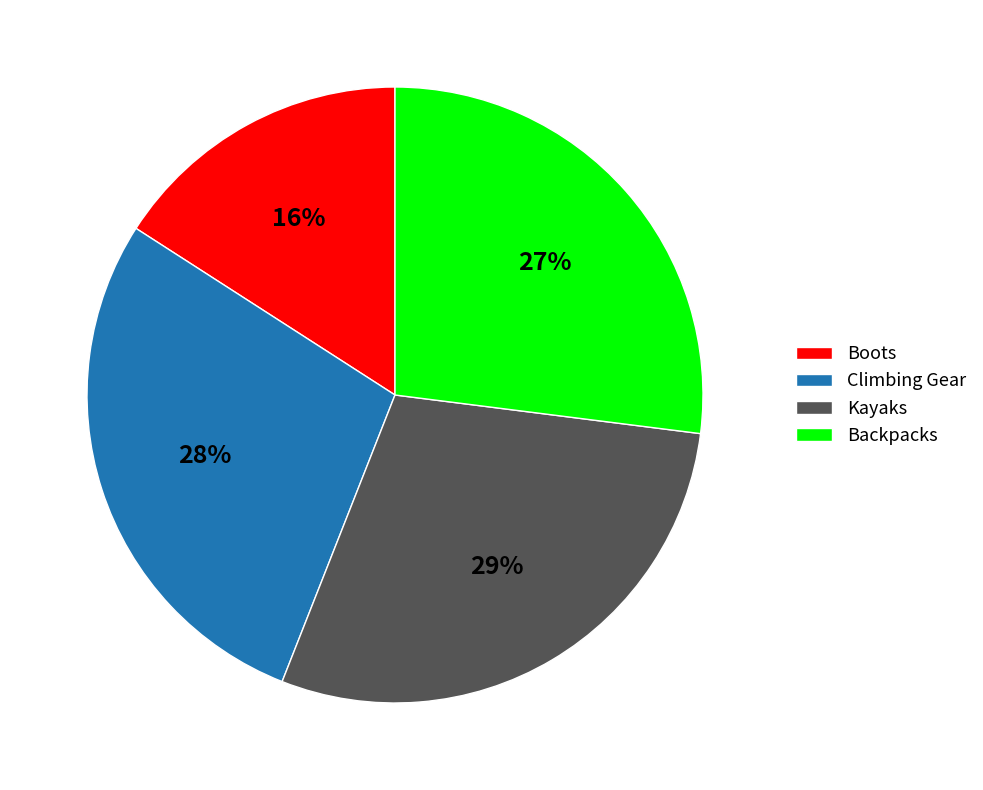

To the nearest percent, what is the combined percentage of Climbing Gear and Kayaks?

57%